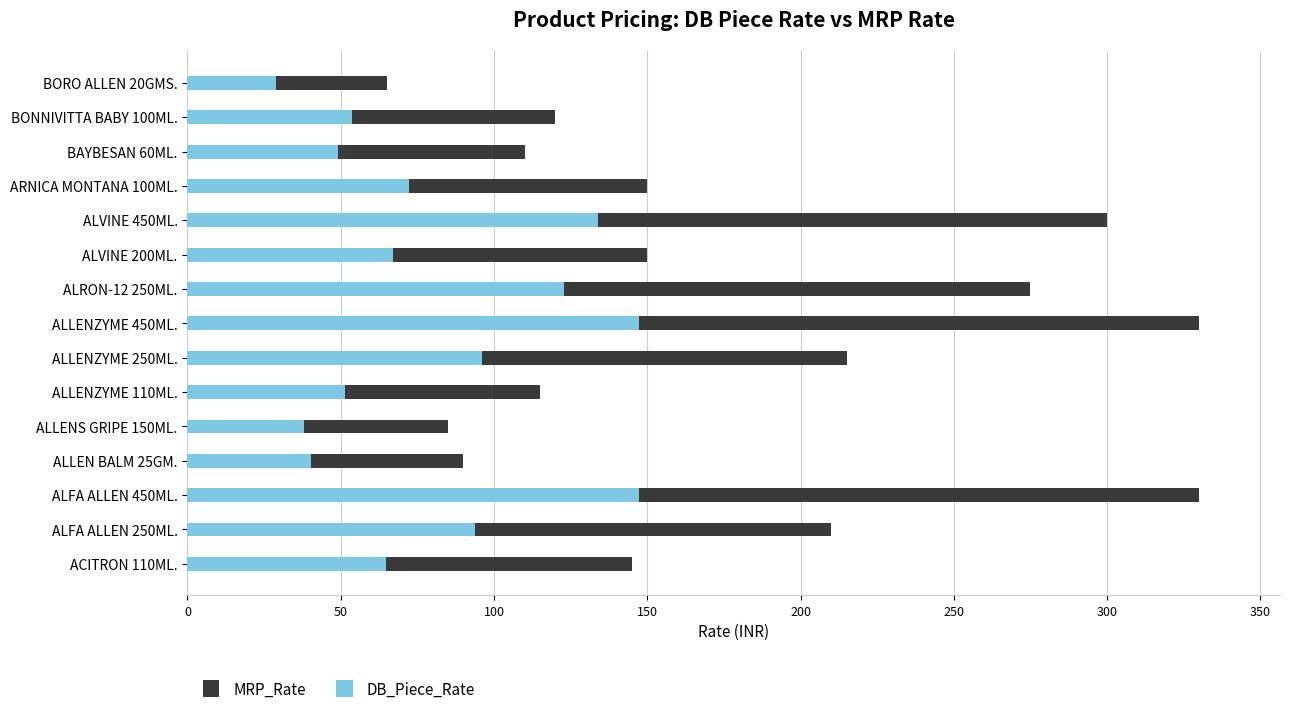

What are all the series names shown in the legend?

MRP_Rate, DB_Piece_Rate